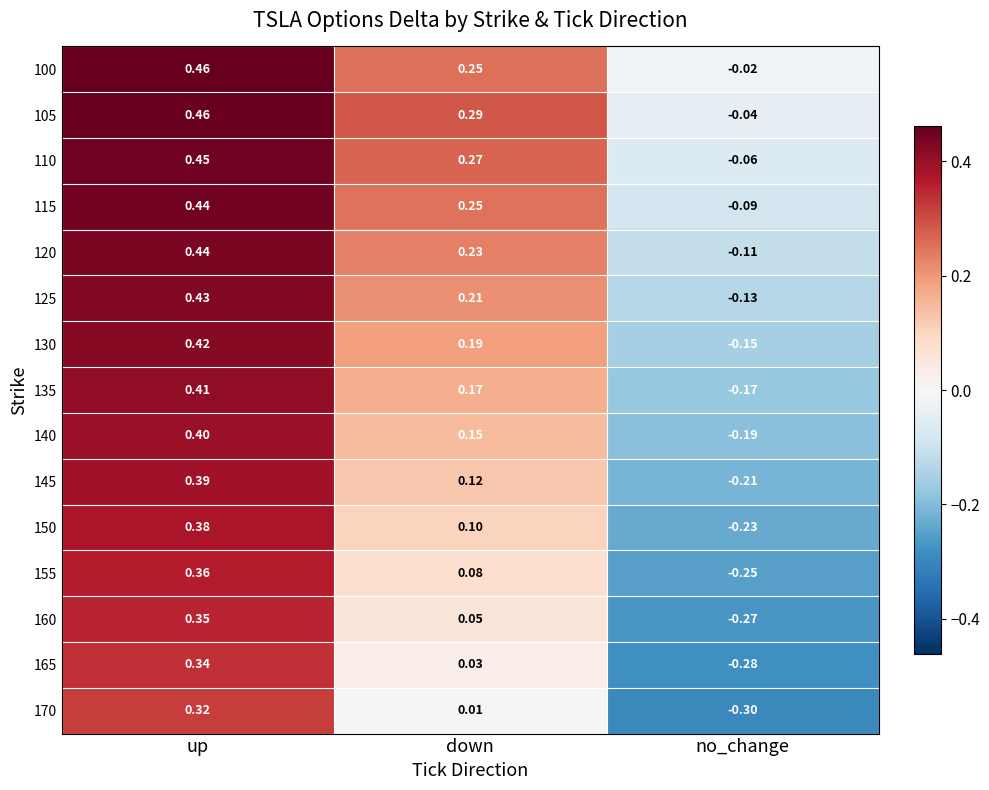

What is the spread (max minus min) of values at up?

0.1